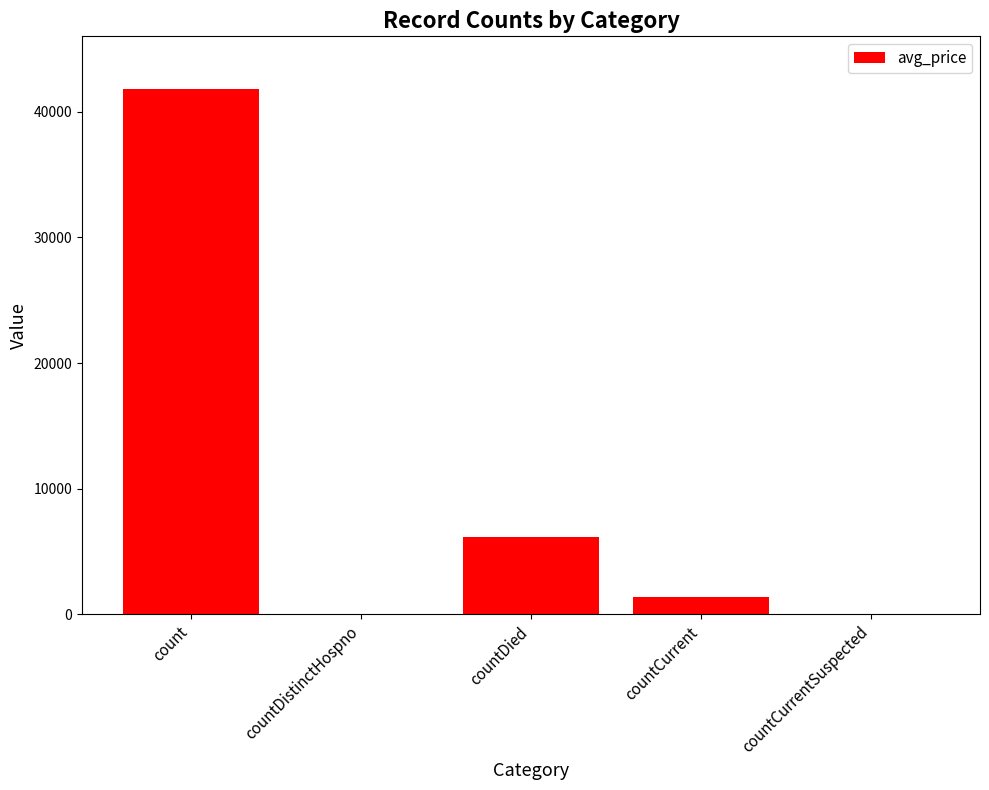

Are the bars grouped side by side (vs. stacked)?

No